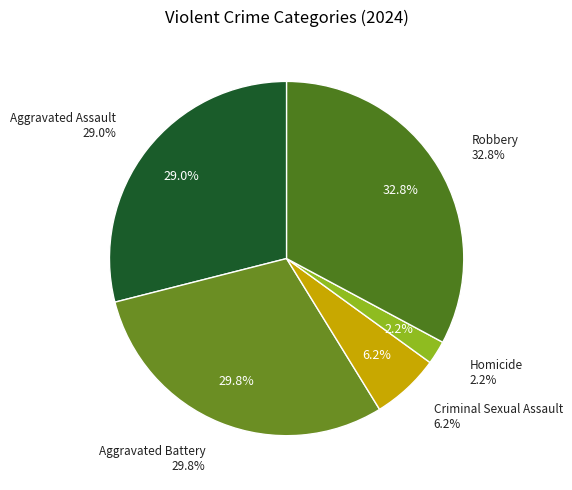

Which has a higher value, Aggravated Assault or Homicide?

Aggravated Assault